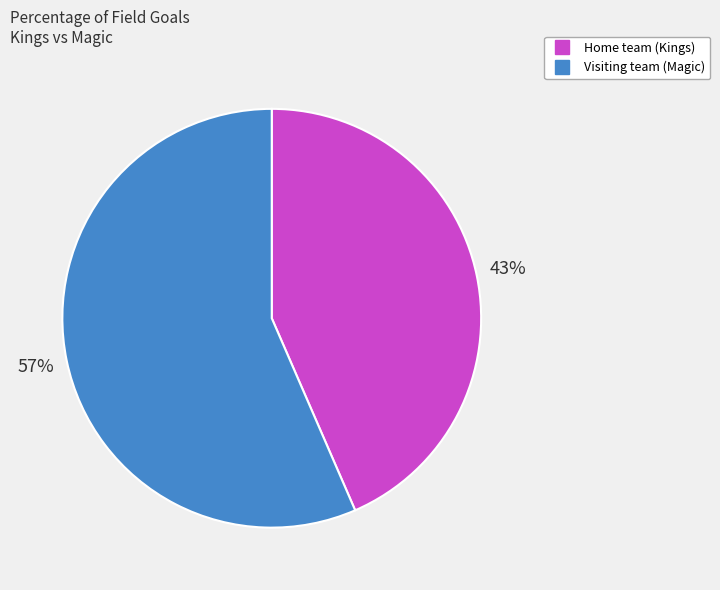

What is the smallest slice in the pie chart?

Home team (Kings)